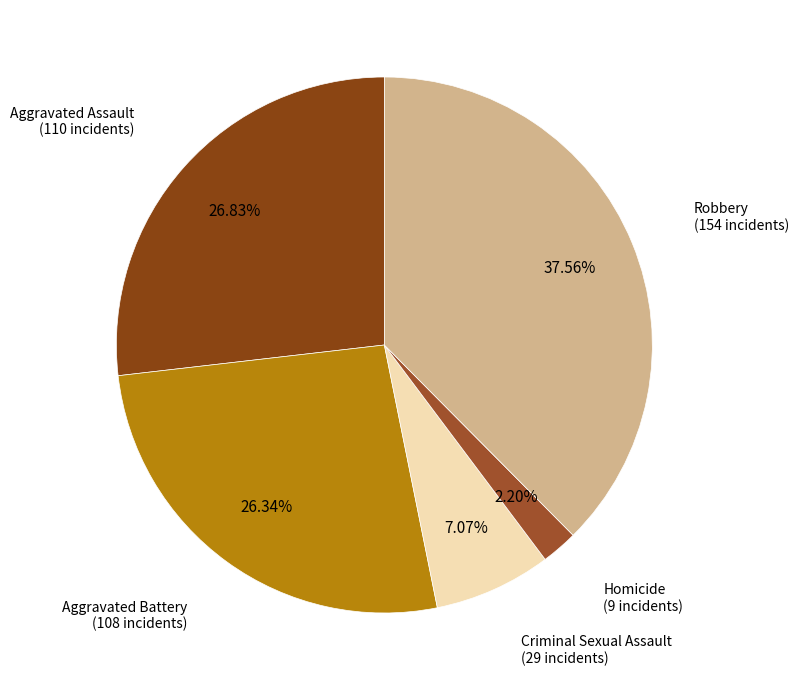

How much of the chart is everything except Criminal Sexual Assault?

92.9%